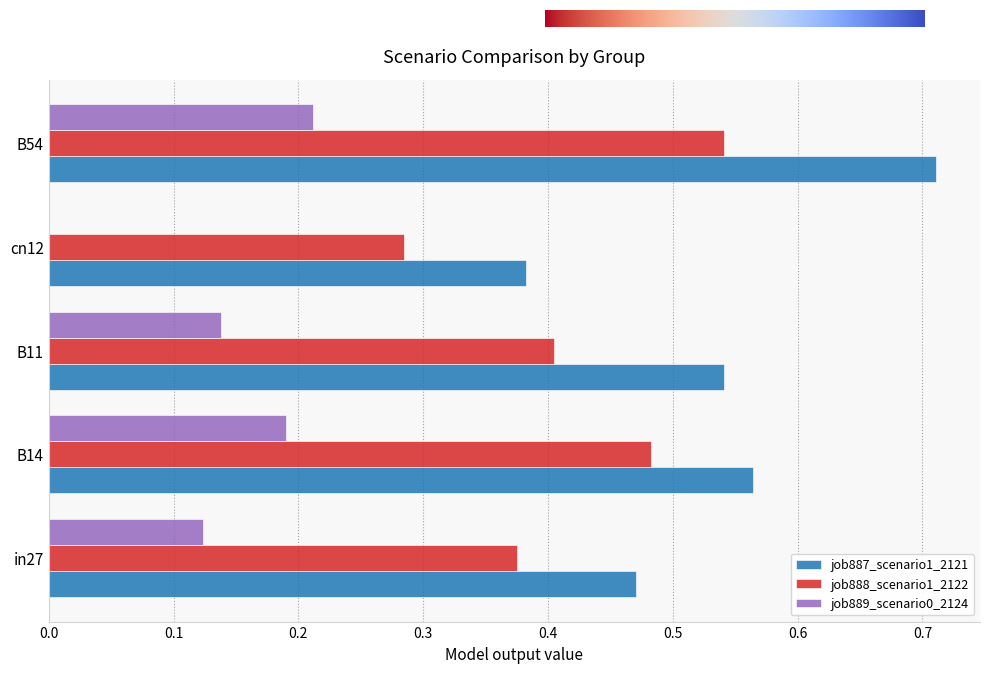

True or false: job888_scenario1_2122 has a value of 0.6 at in27.

False